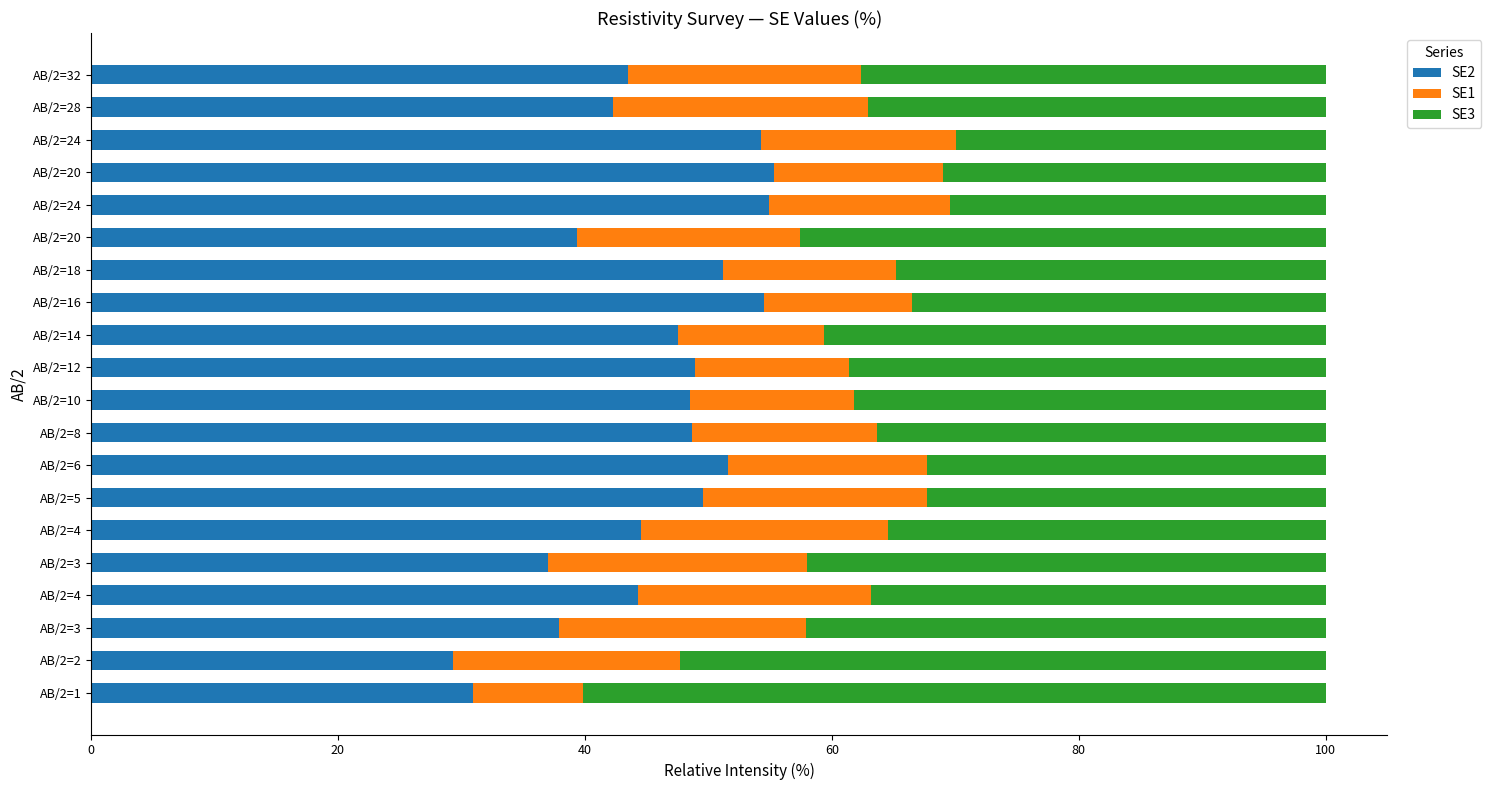

What are all the series names shown in the legend?

SE2, SE1, SE3